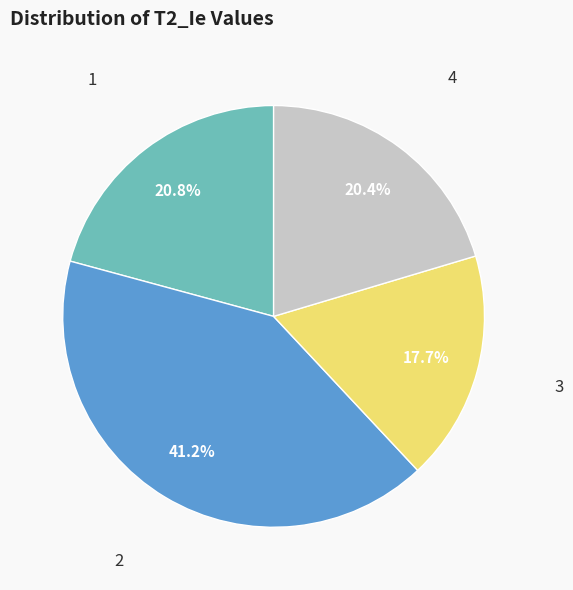

Does any single category account for the majority?

No